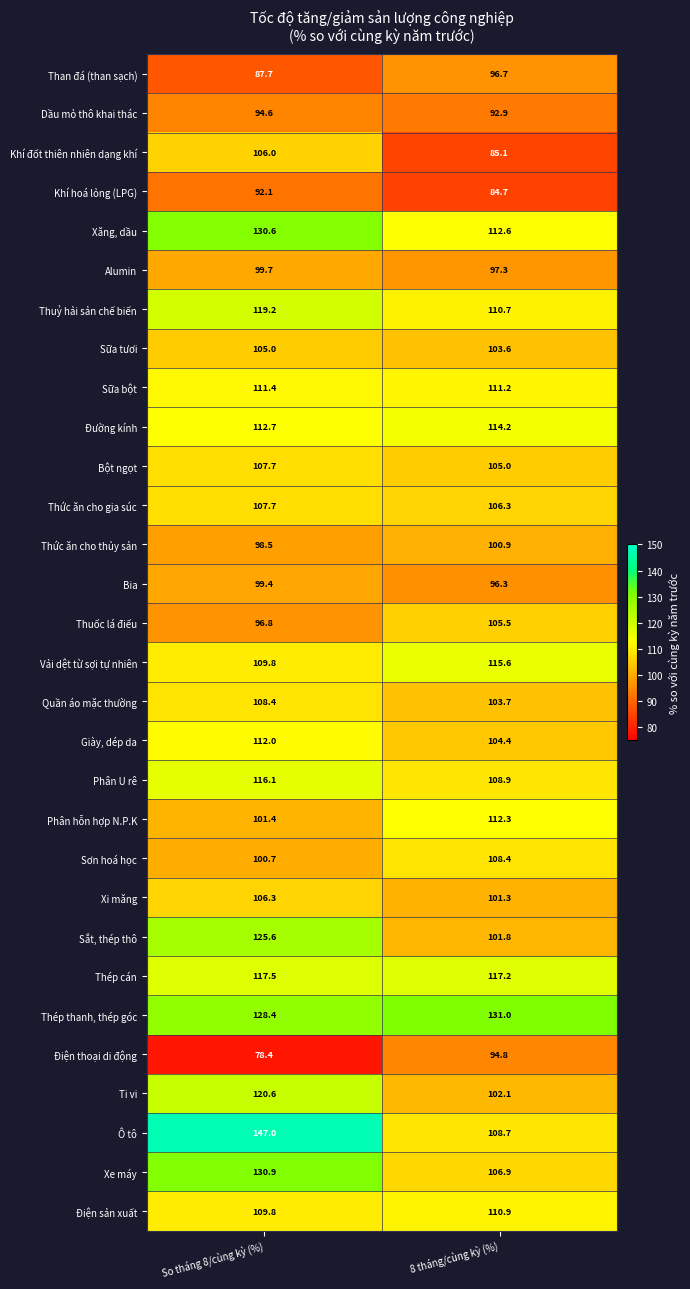

What is the greatest value displayed?

147.0